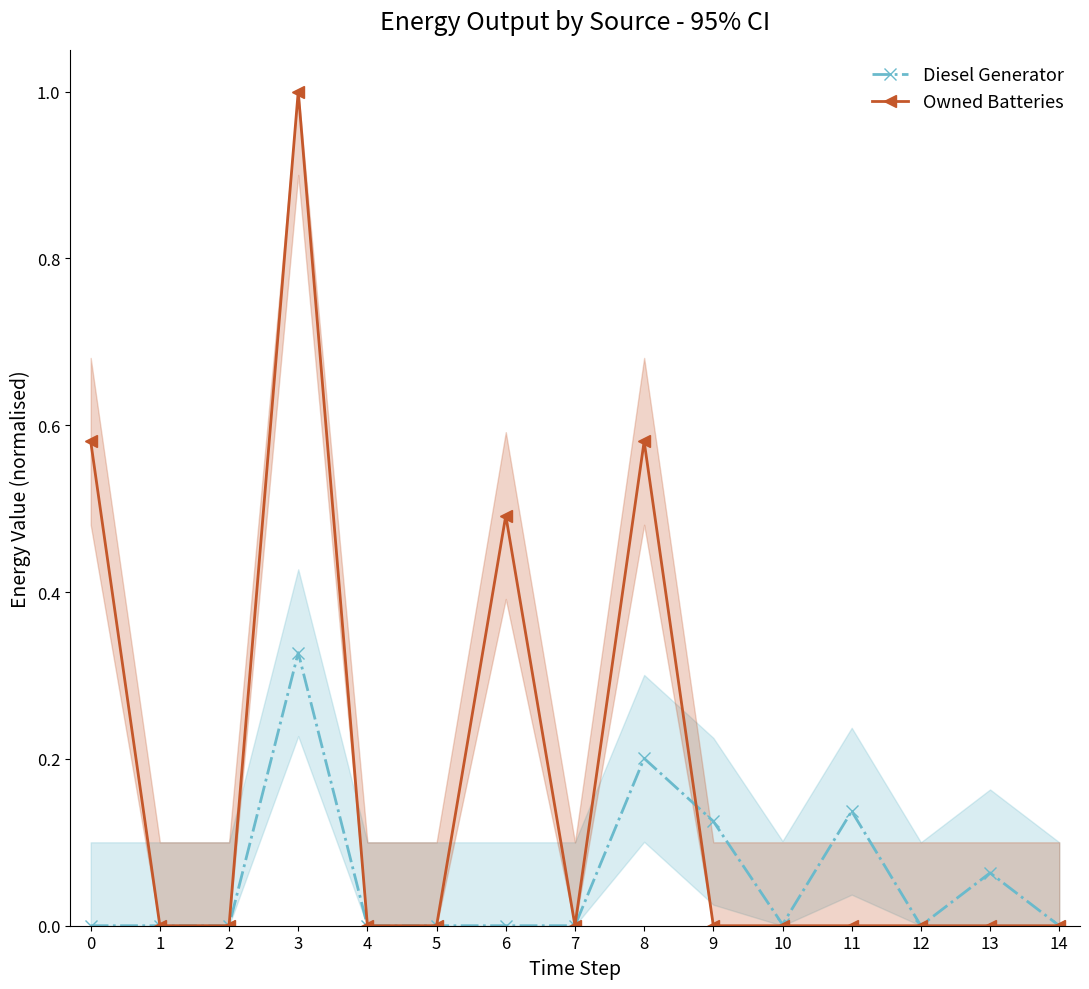

Is it true that Owned Batteries equals -0.6 at 14?

False